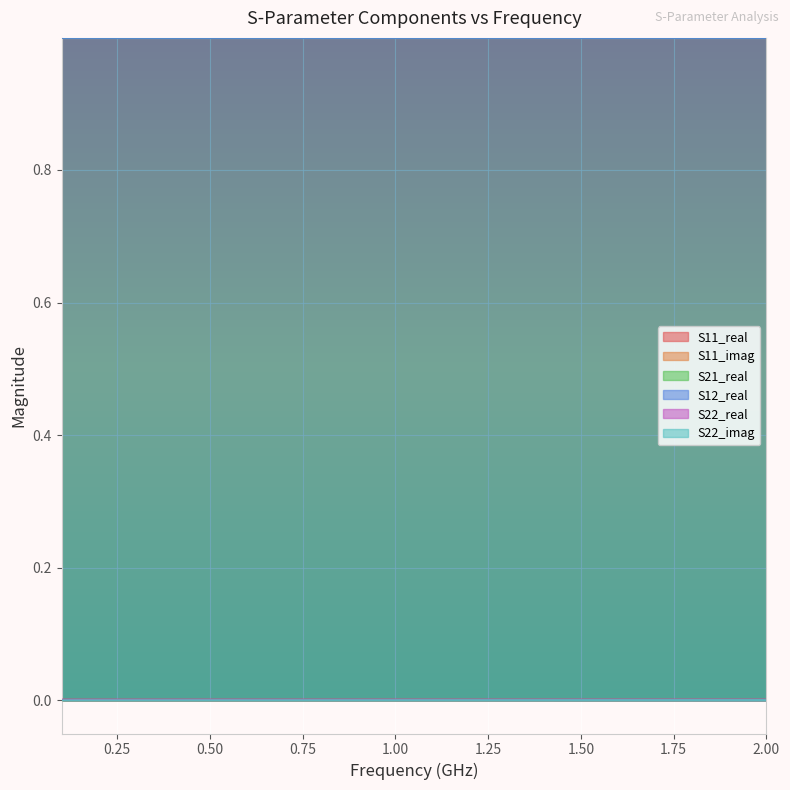

At 2.00, list the series in order from largest to smallest.

S21_real, S12_real, S11_real, S22_real, S11_imag, S22_imag